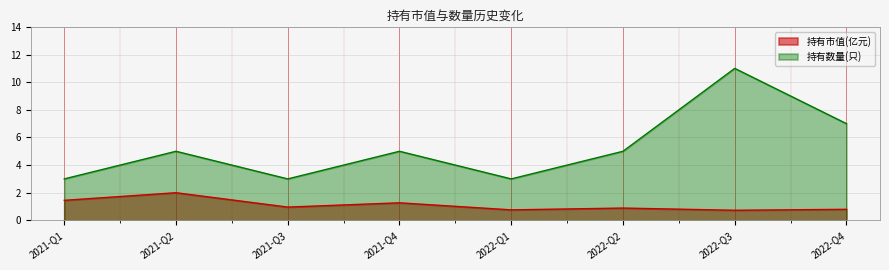

Is the value of 持有市值(亿元) at 2022-Q4 greater than the value of 持有数量(只) at 2022-Q3?

No